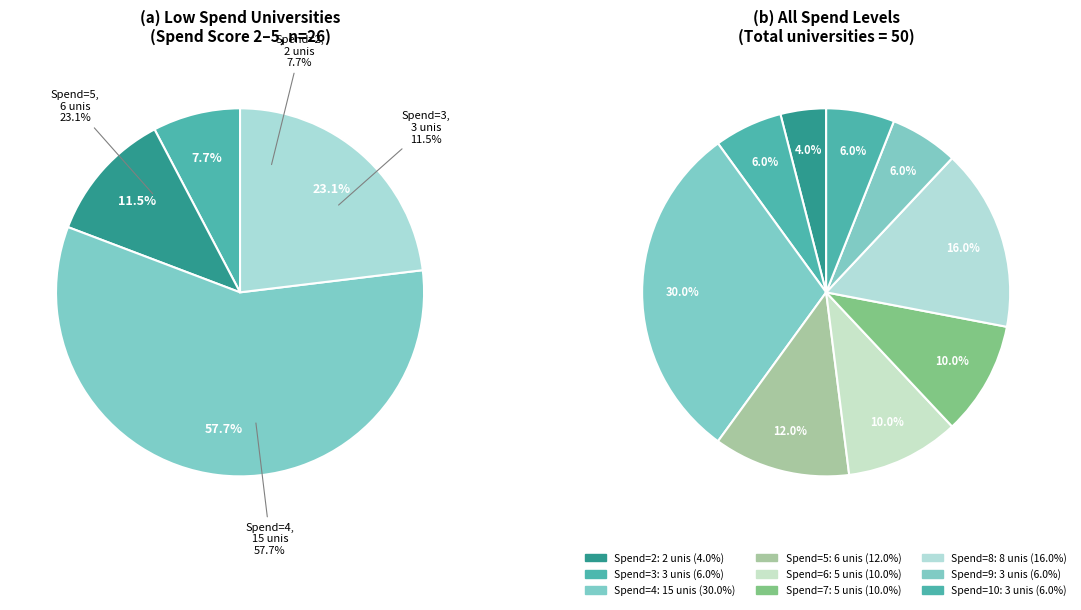

Is there a majority slice in this chart?

No